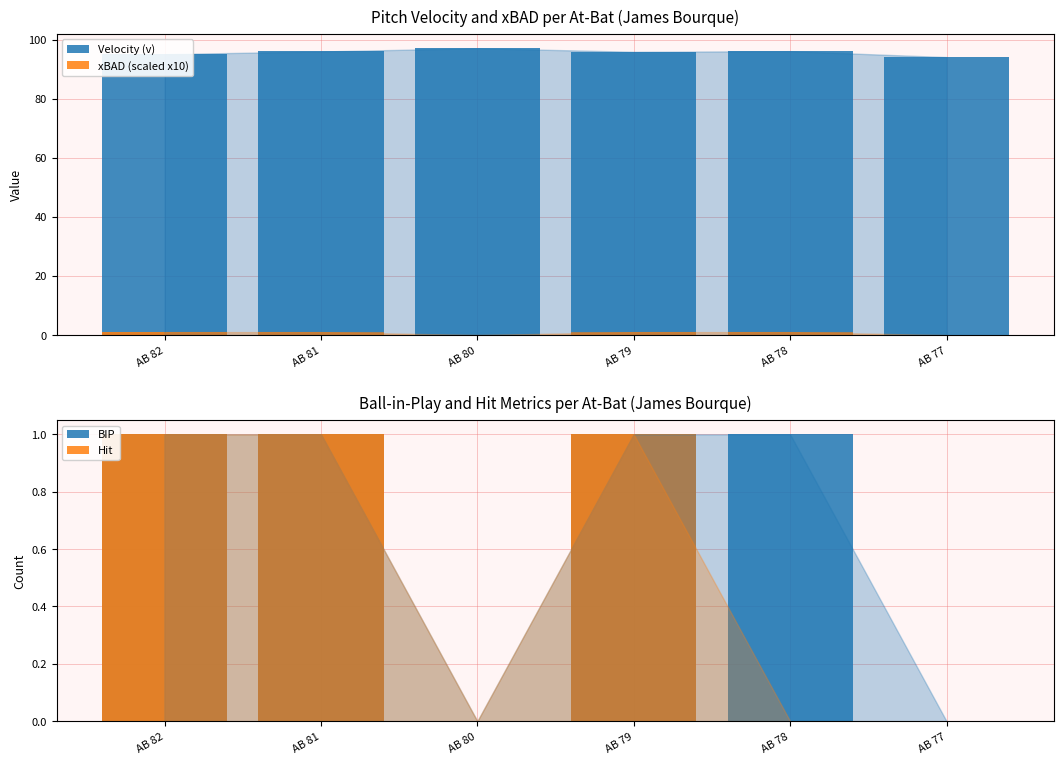

At AB 80, list the series in order from smallest to largest.

xBAD (scaled x10), BIP, Hit, Velocity (v)